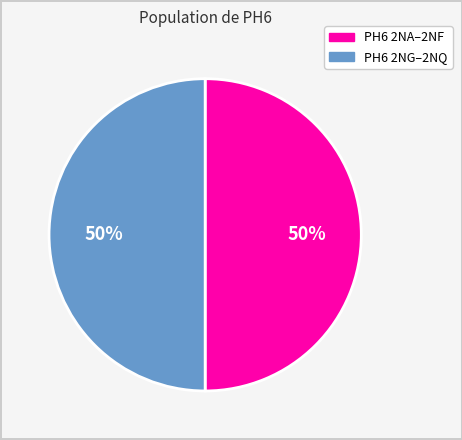

To the nearest percent, what is the average slice percentage?

50%